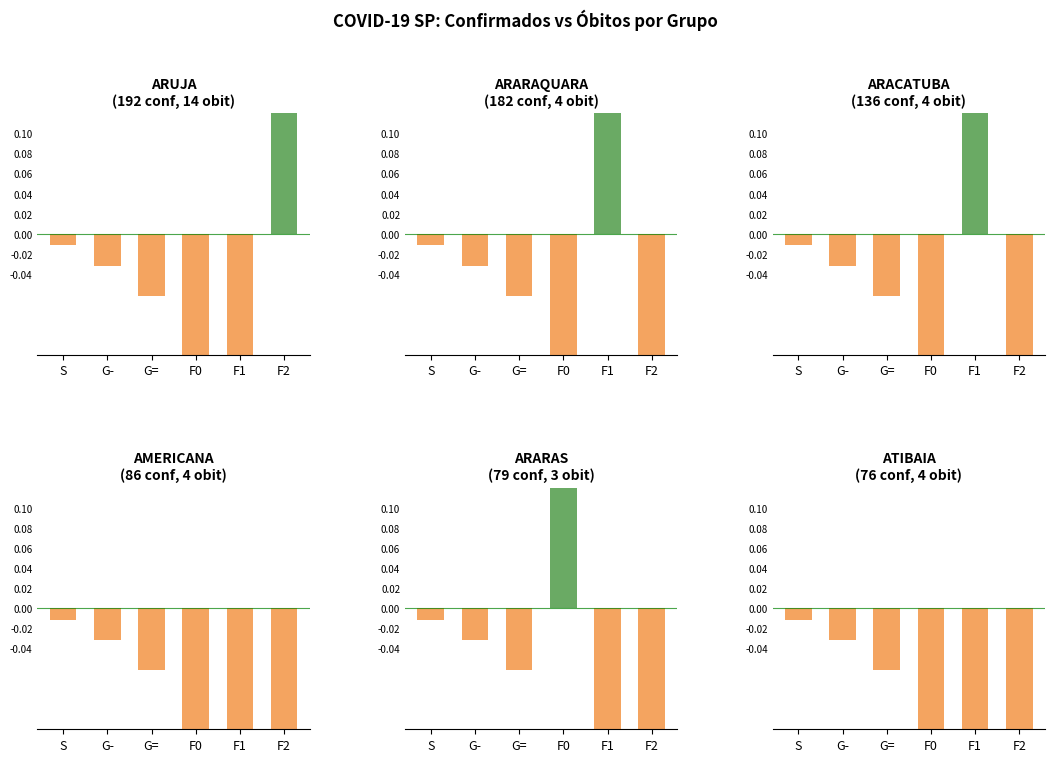

At which label is the value closest to 0?

S